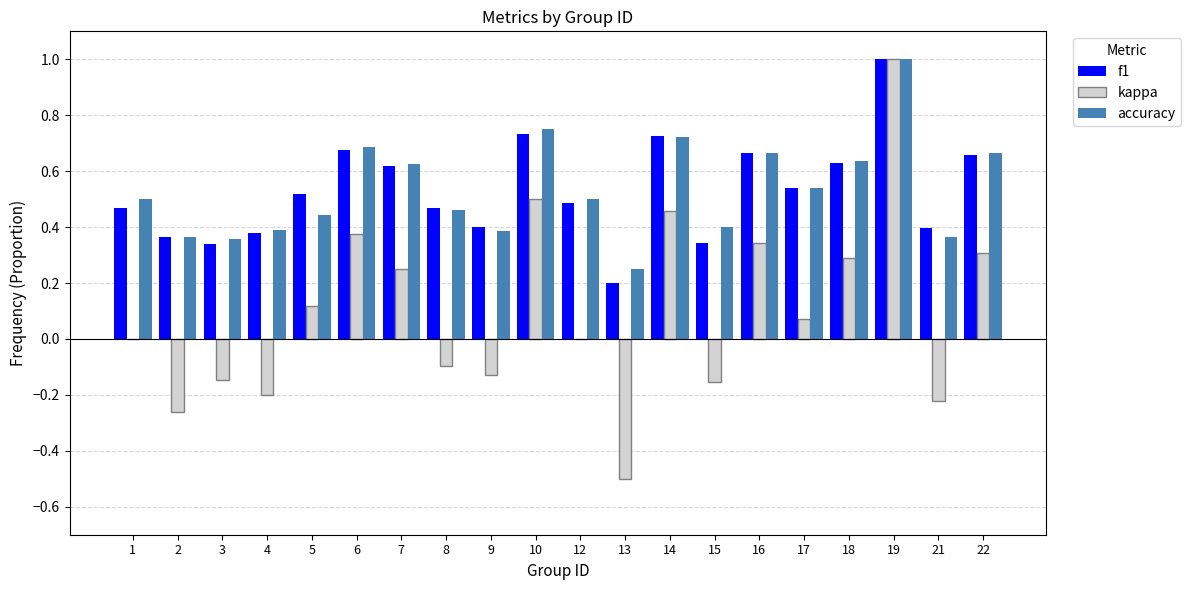

At which label does accuracy reach its peak?

19